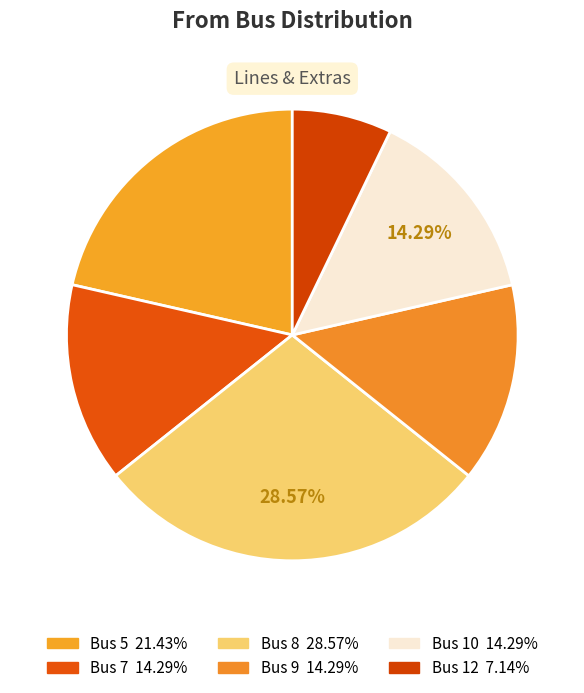

Combined, what portion of the pie is Bus 10 and Bus 7?

28.6%